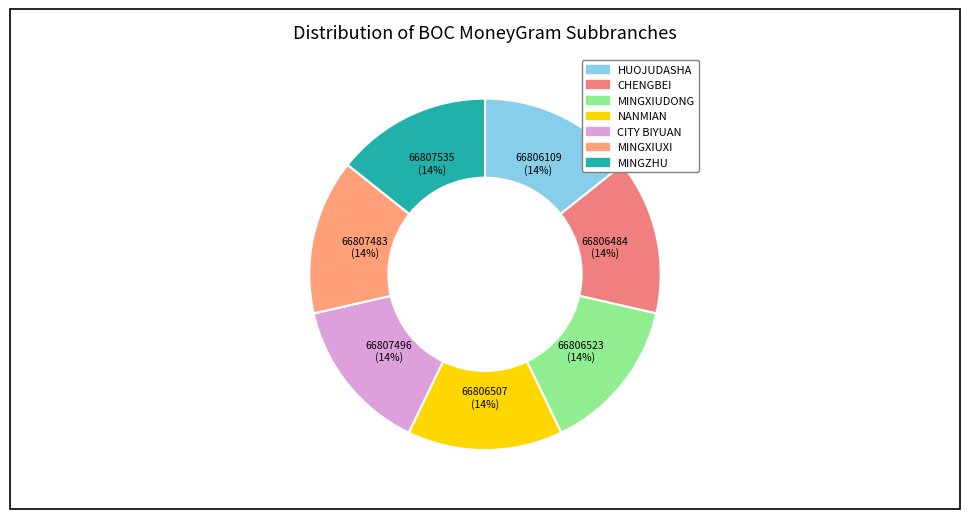

How many segments does this pie chart have?

7